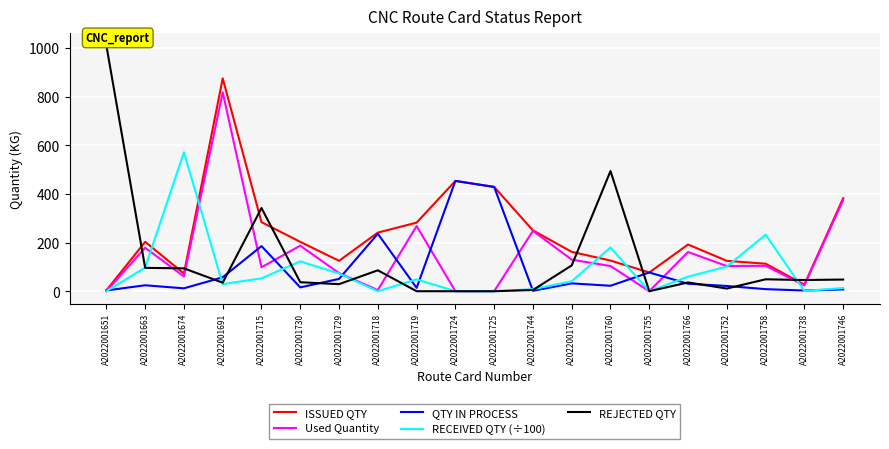

The value of ISSUED QTY at A2022001725 is 745.8. True or false?

False